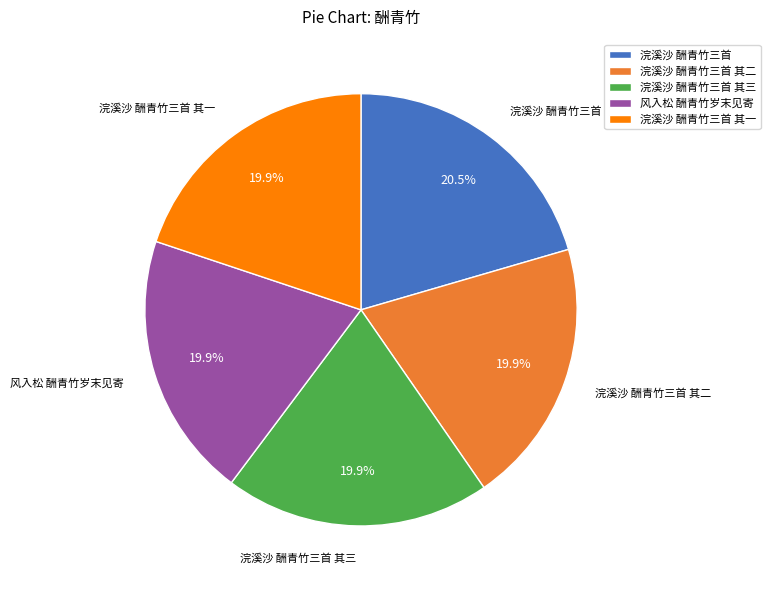

To the nearest percent, what is the combined percentage of 风入松 酬青竹岁末见寄 and 浣溪沙 酬青竹三首?

40%